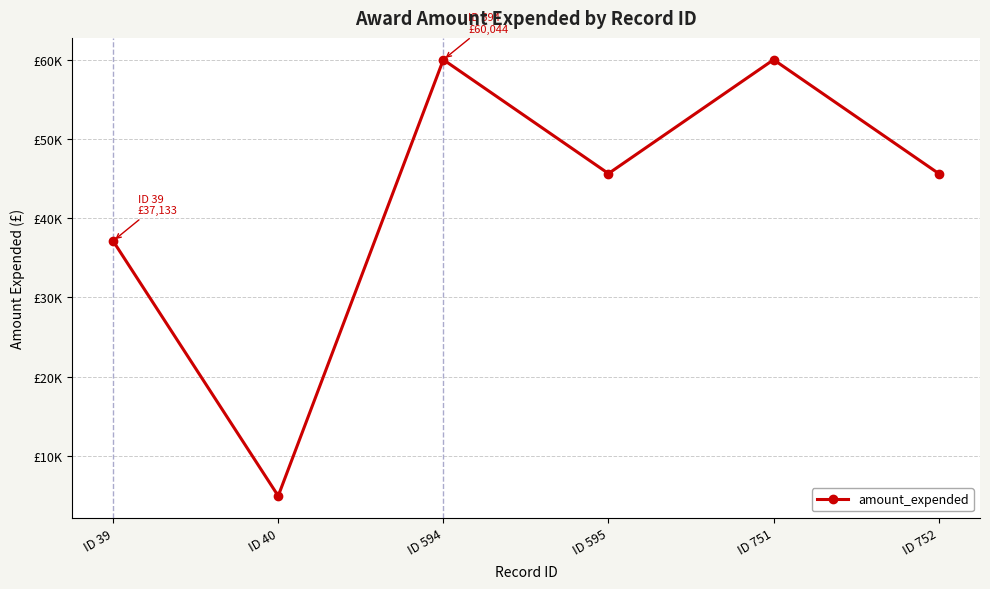

The value at ID 595 is 78683. True or false?

False